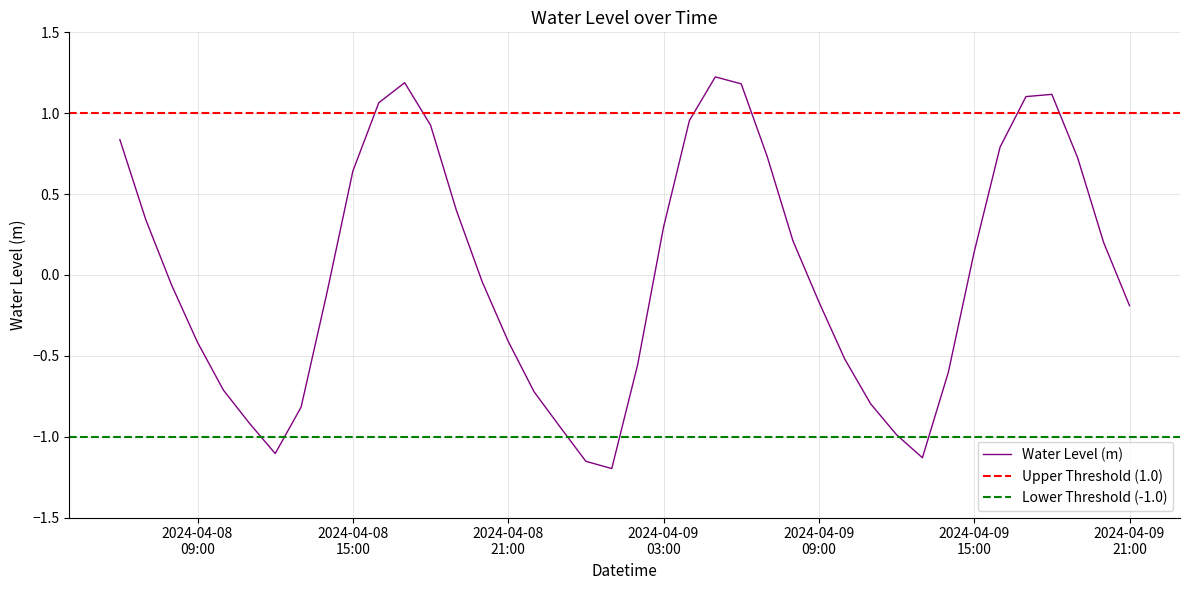

At which label does the data first exceed 0?

2024-04-08 06:00:00